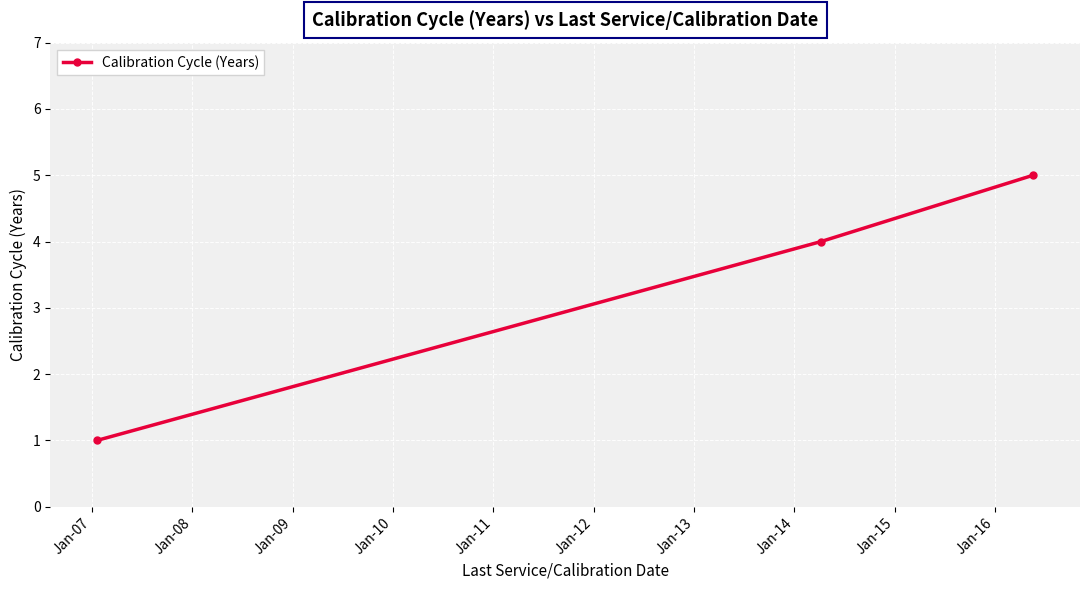

What is the greatest value displayed?

5